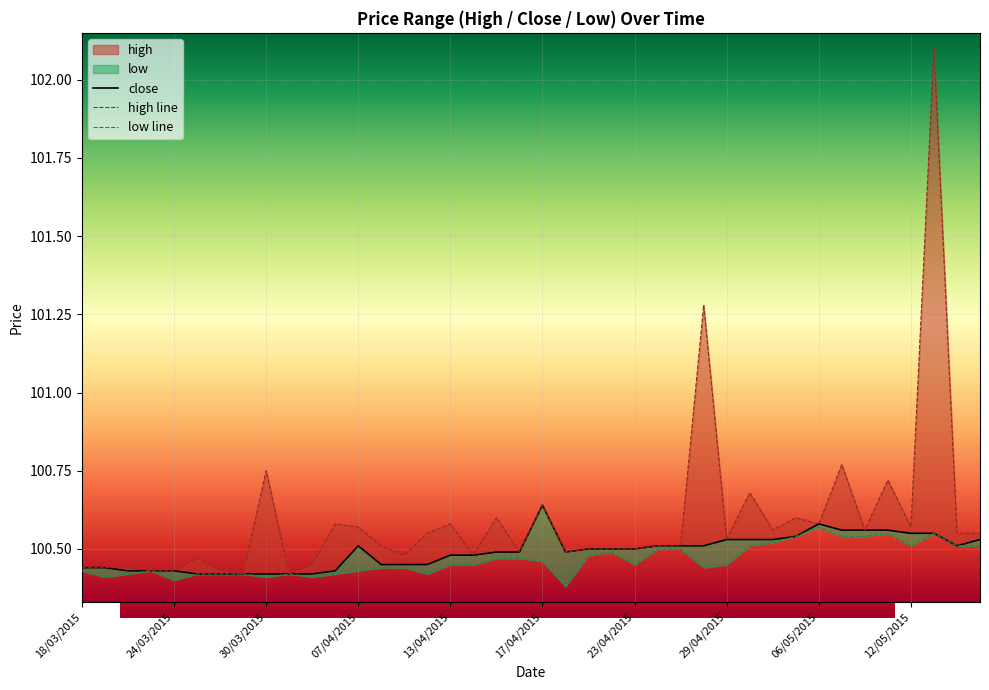

True or false: low has a value of 100.5 at 08/05/2015.

True